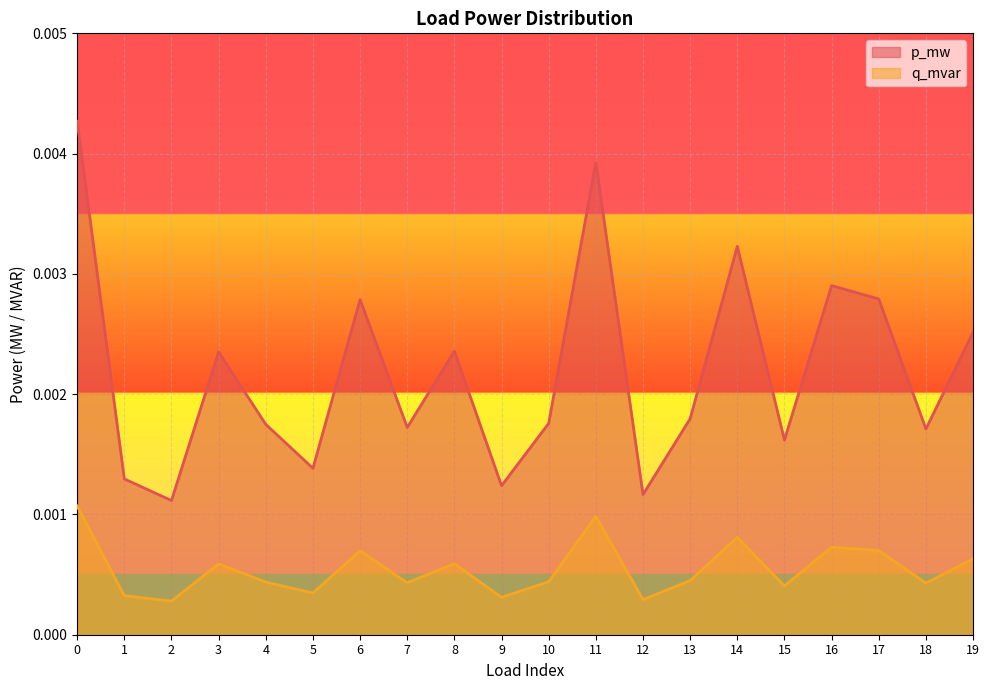

Which series has the largest total across all categories?

p_mw